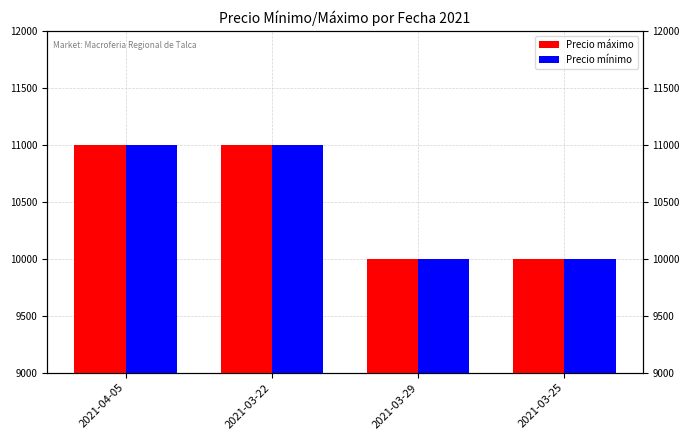

The value of Precio mínimo at 2021-03-25 is 10000. True or false?

True